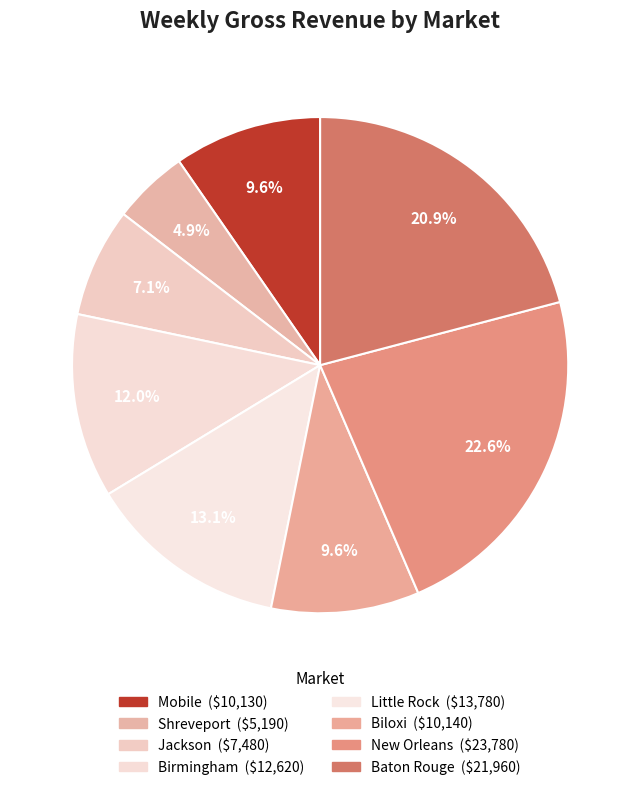

How many segments does this pie chart have?

8